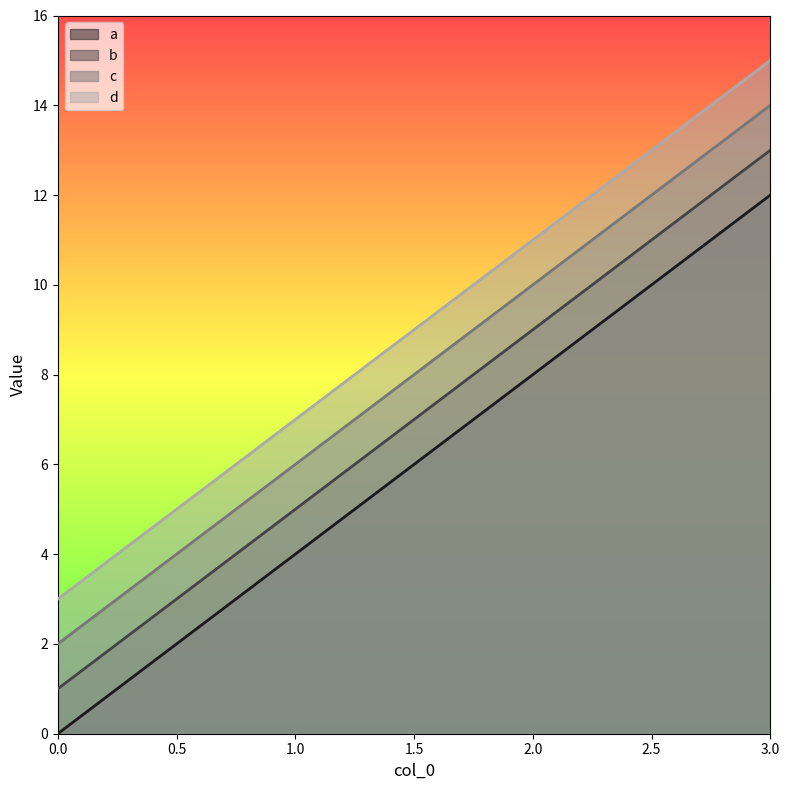

What is the average value of the a series?

6